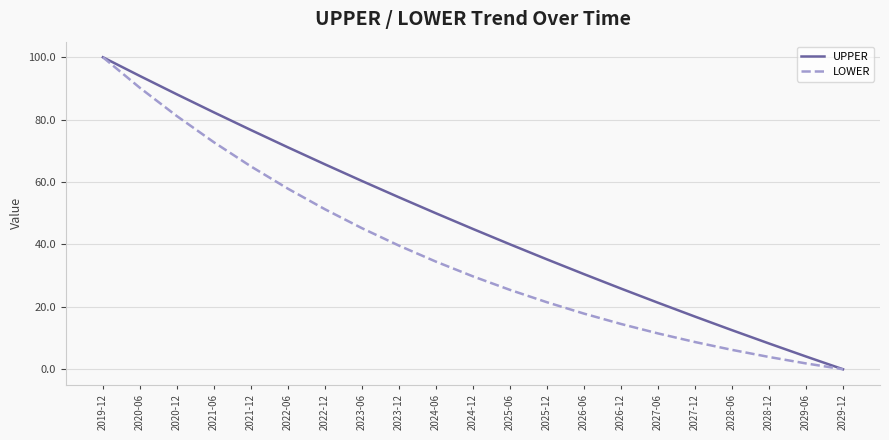

What are all the series names shown in the legend?

UPPER, LOWER